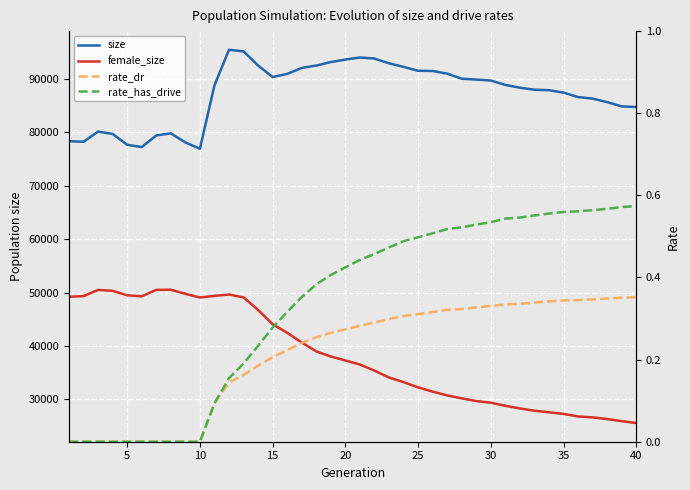

The value of rate_has_drive at 35 is -0.2. True or false?

False